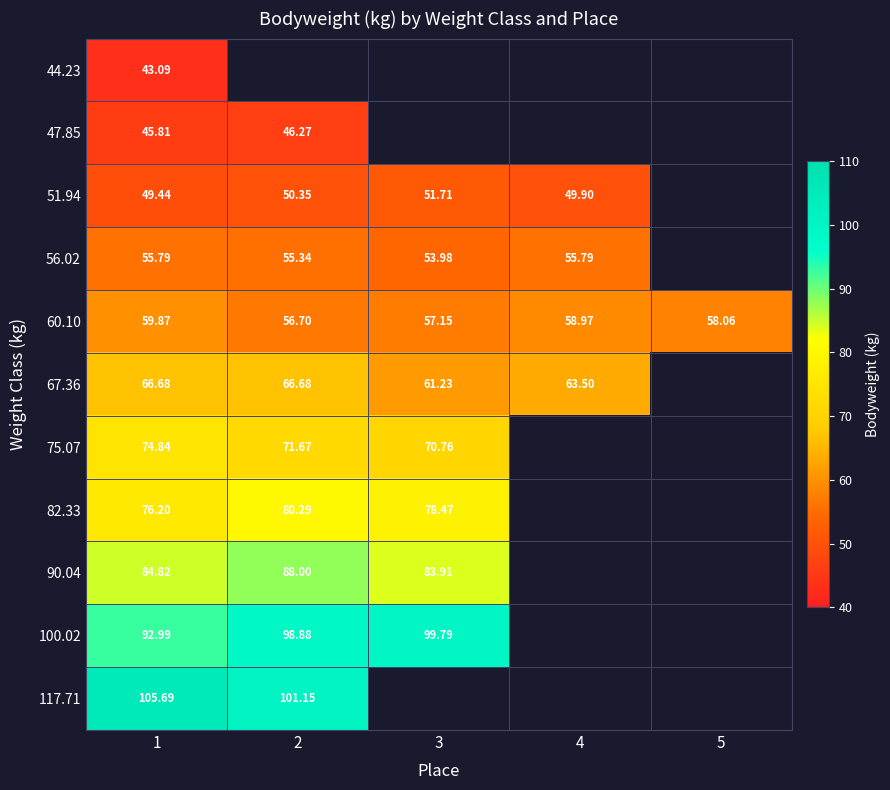

Which has a higher value, 2 or 1?

1